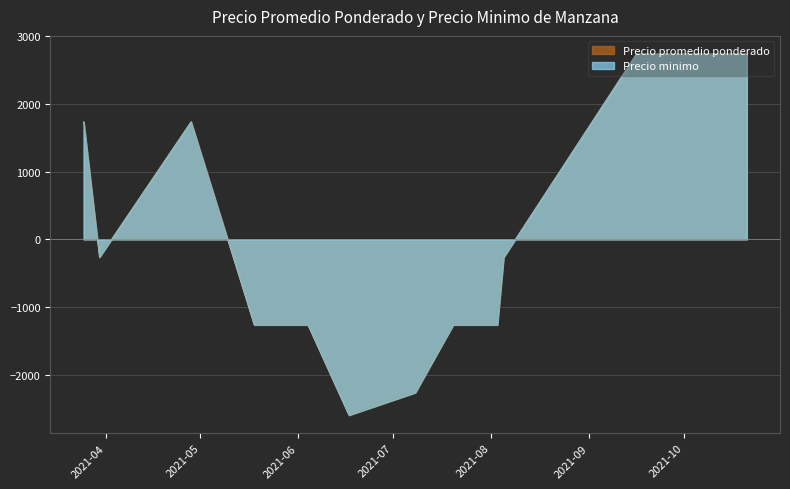

What are all the series names shown in the legend?

Precio promedio ponderado, Precio minimo